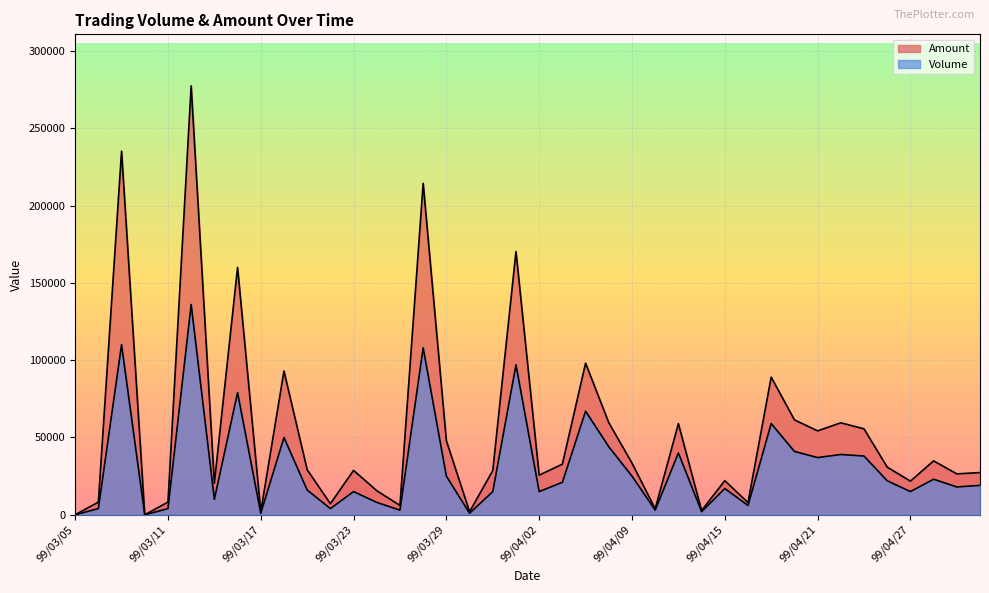

How many interior local peaks does the Amount series have?

13